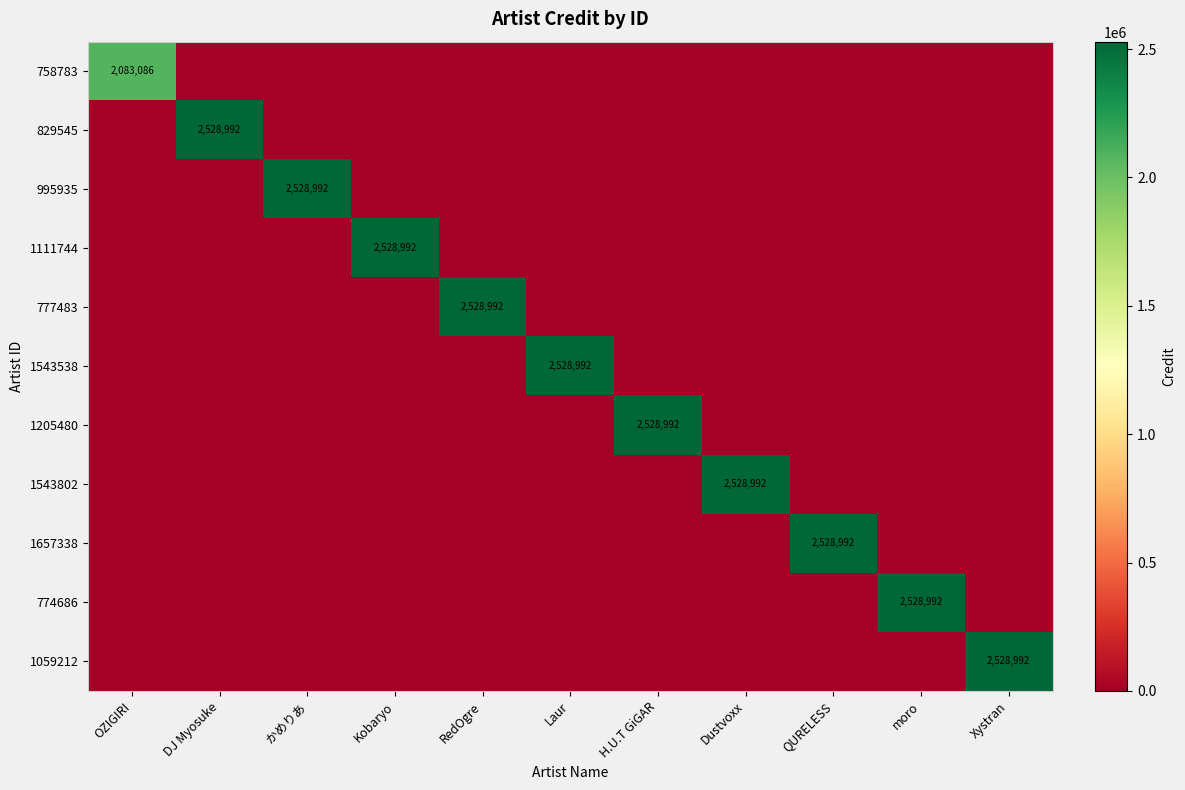

What is the total value across all series at Xystran?

2528992